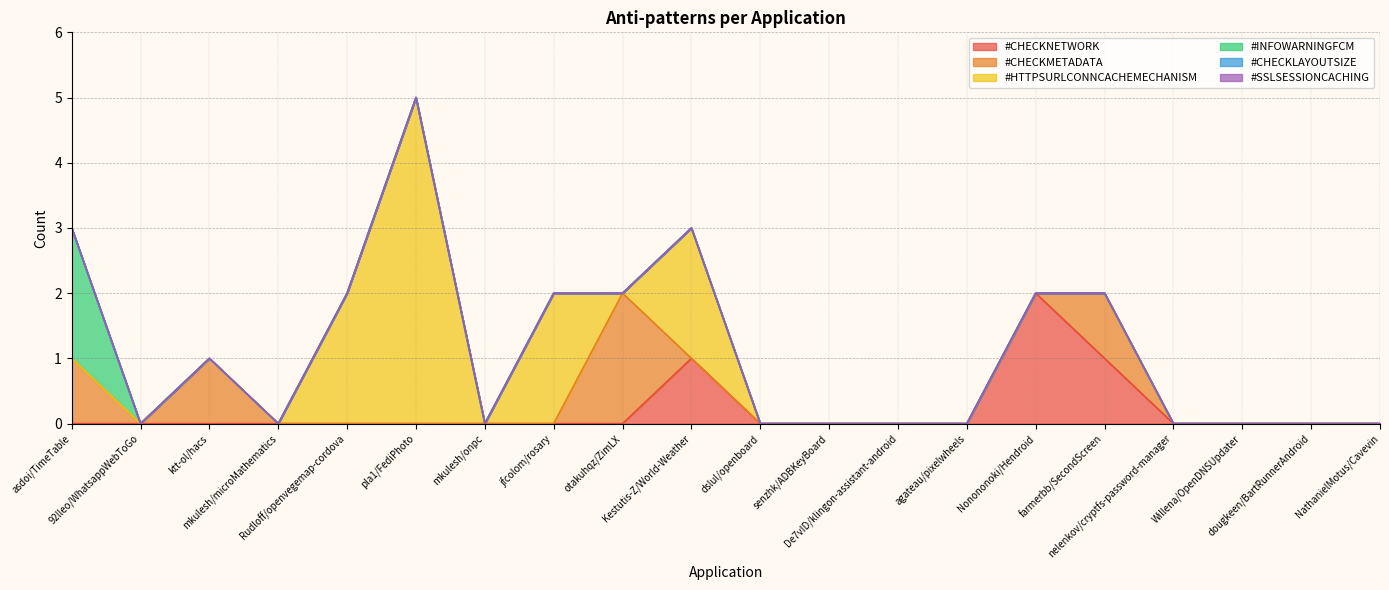

How many data points does each series have?

20